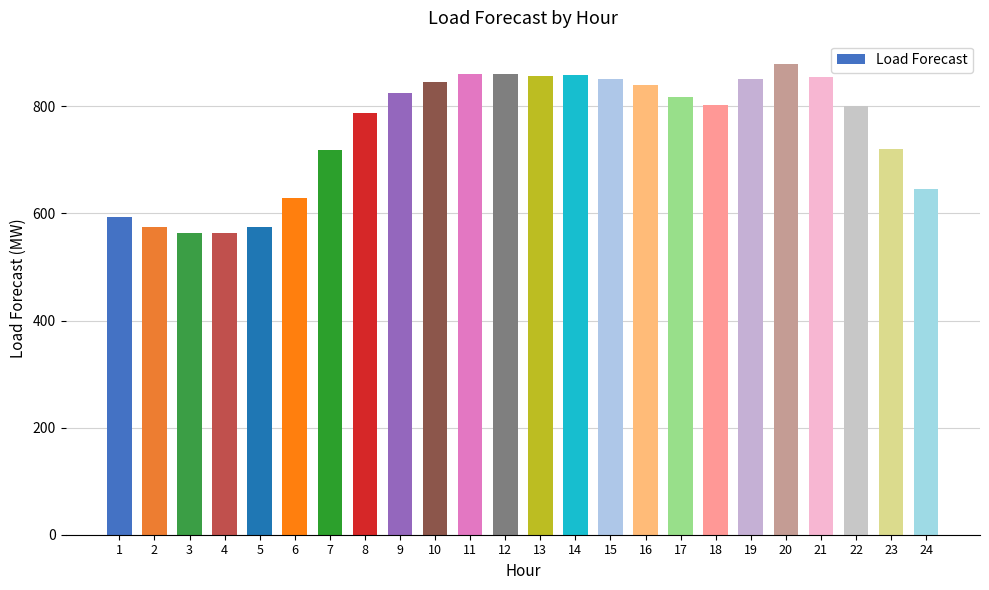

How many values are below 817?

12